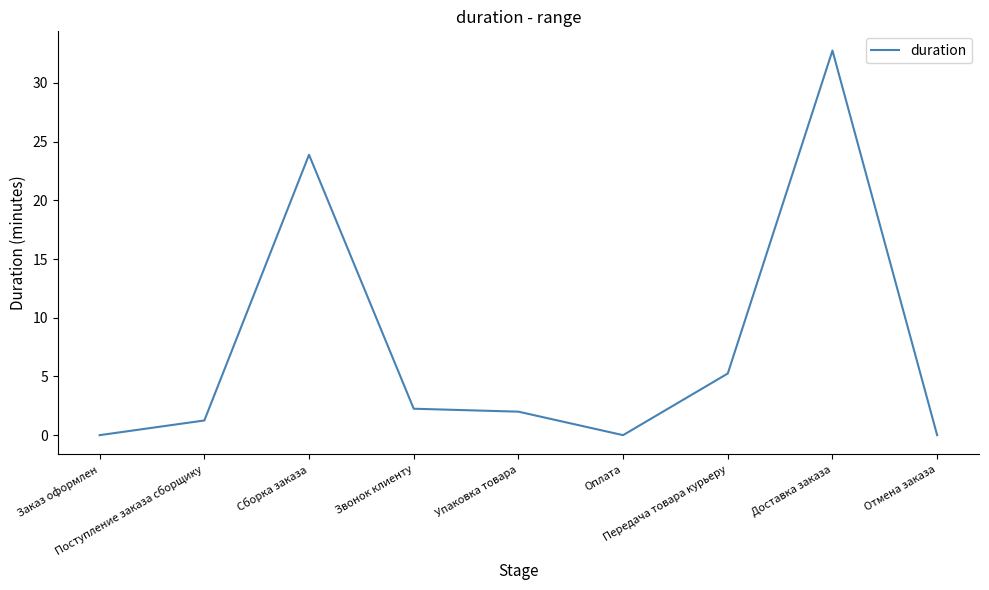

What is the difference between the maximum and minimum values?

32.8